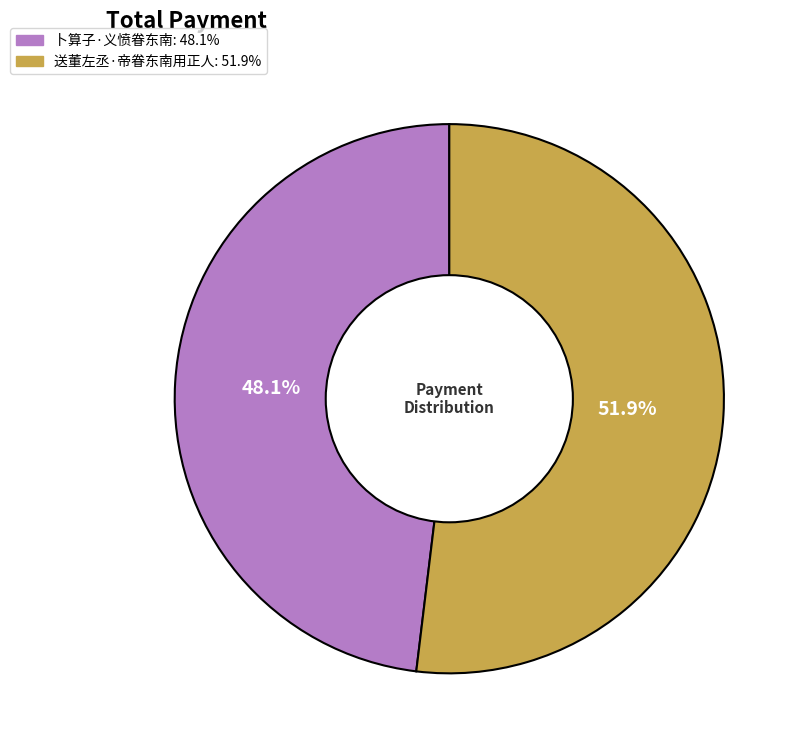

To the nearest percent, what is the average slice percentage?

50%